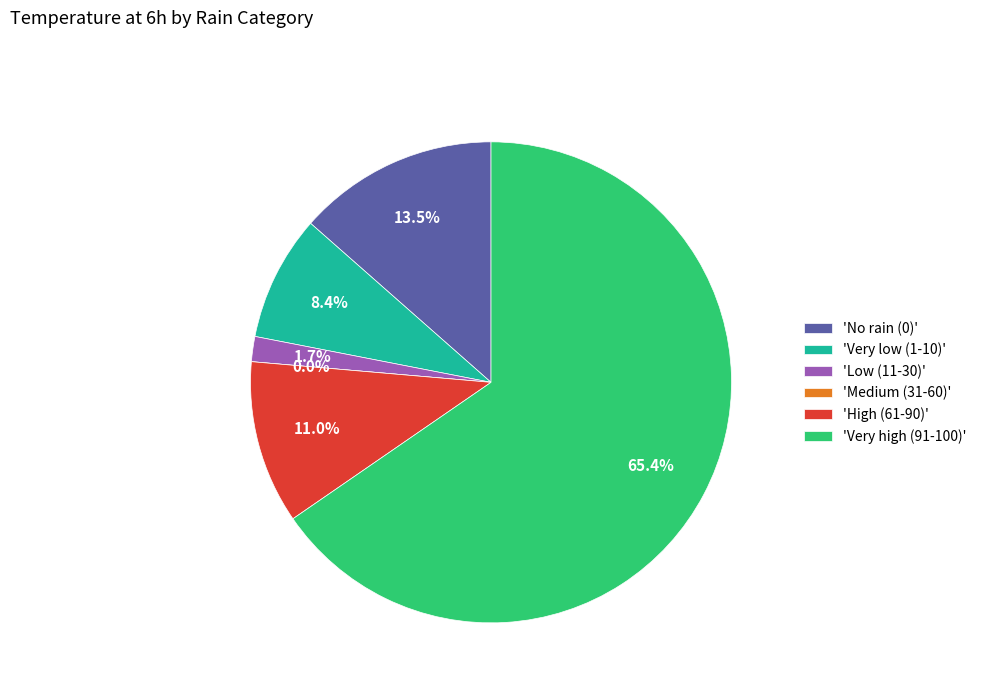

Approximately how many times larger is the value at 75 compared to 0?

1.5